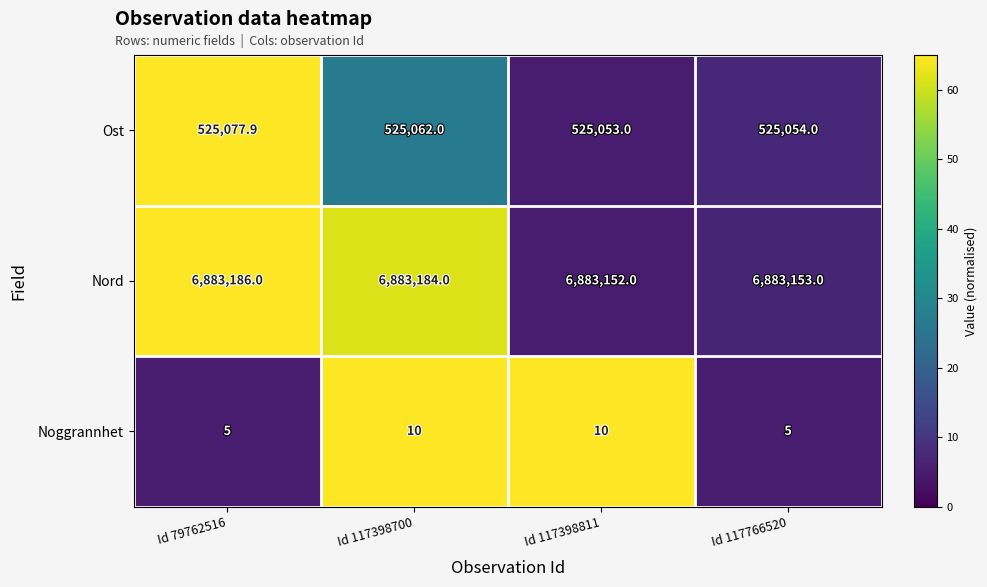

Reading left to right, transcribe all the data shown in this chart.

Ost: Id 79762516=525077.9	Id 117398700=525062.0	Id 117398811=525053.0	Id 117766520=525054.0
Nord: Id 79762516=6883186.0	Id 117398700=6883184.0	Id 117398811=6883152.0	Id 117766520=6883153.0
Noggrannhet: Id 79762516=5.0	Id 117398700=10.0	Id 117398811=10.0	Id 117766520=5.0